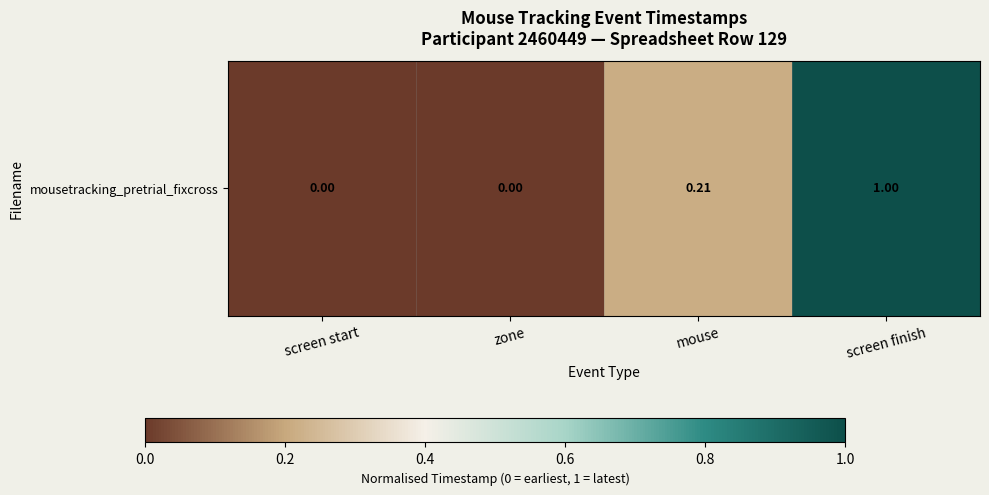

How many values are between 0 and 1?

4